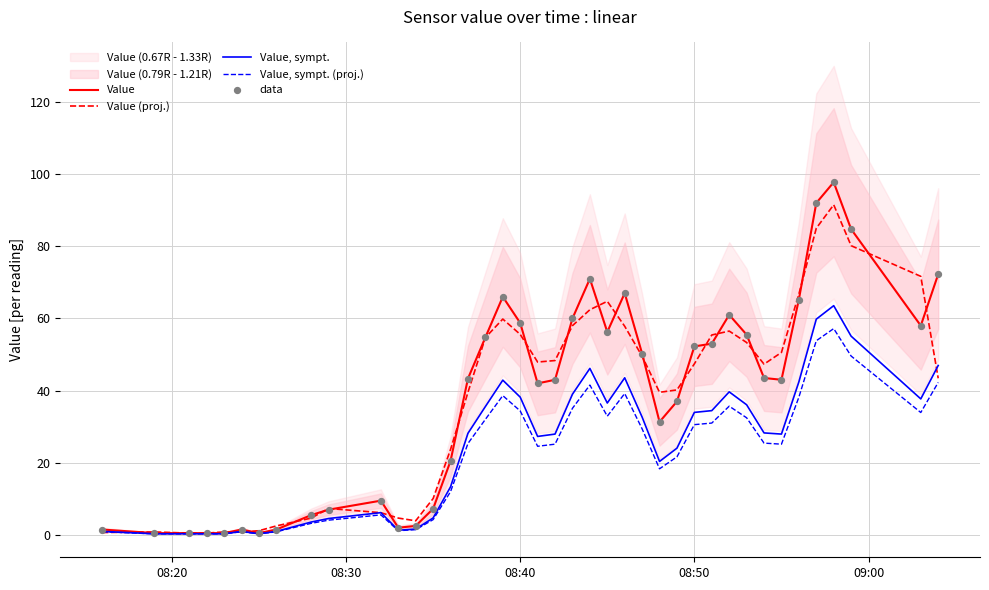

Which series has the widest spread of Y values?

Value